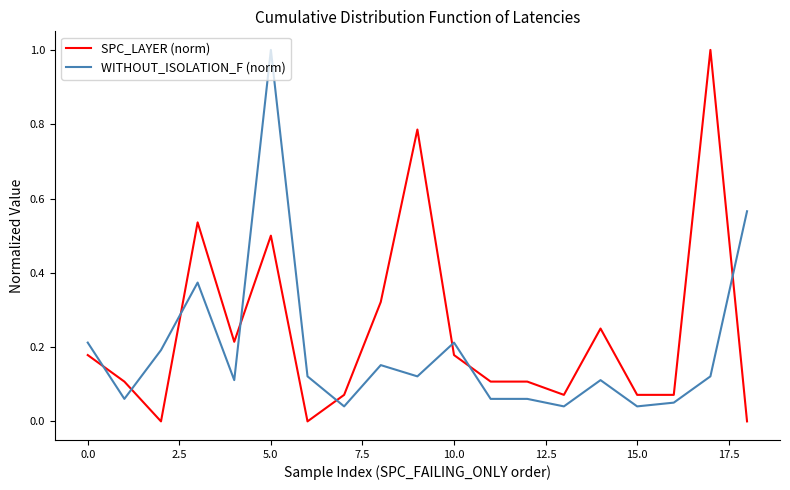

Which series has the largest total across all categories?

SPC_LAYER (norm)